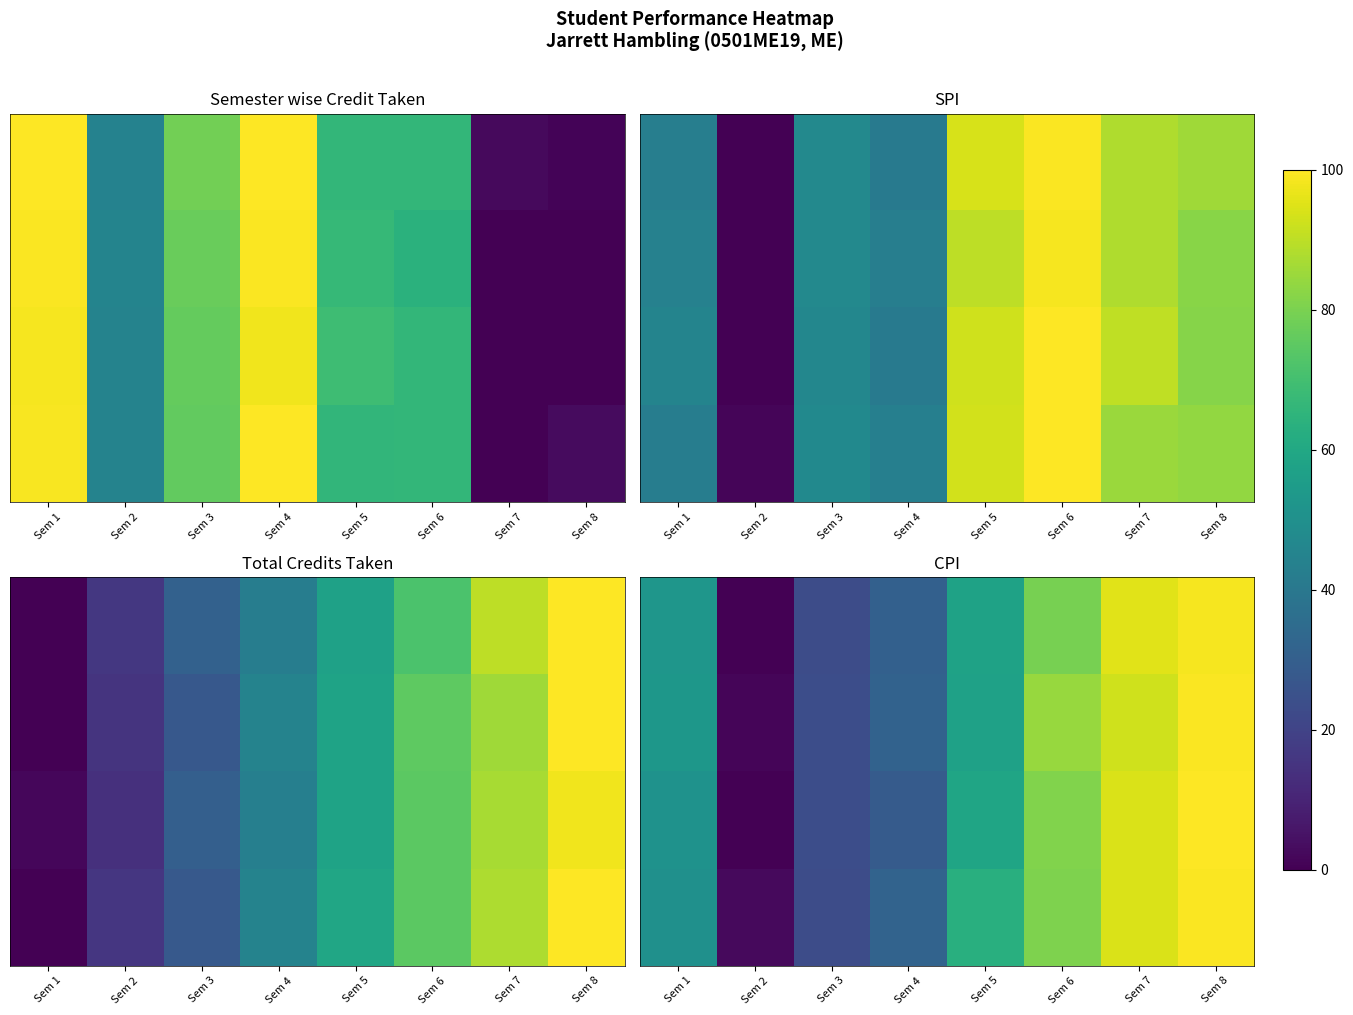

At which category is the sum across all series the highest?

Sem 8